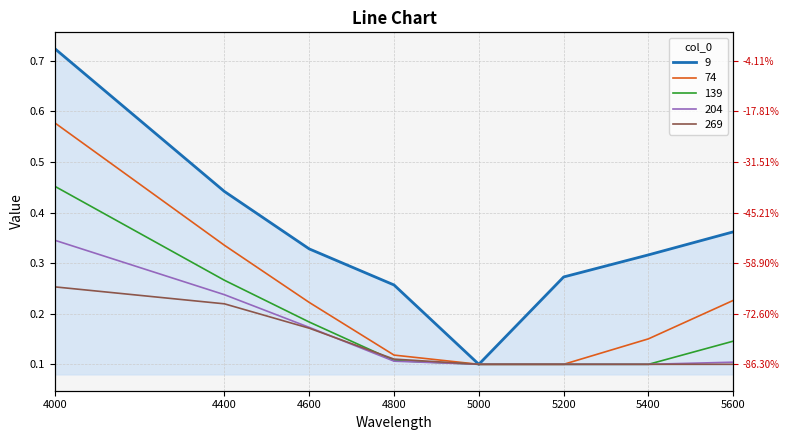

True or false: 74 has more than 0 points higher than both neighbors.

False